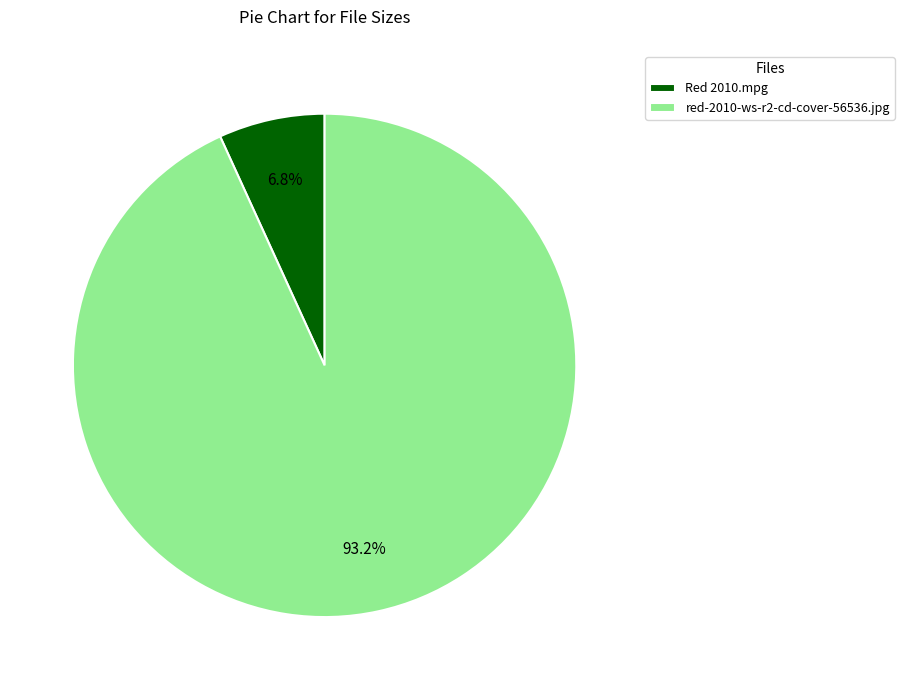

To the nearest percent, what portion does red-2010-ws-r2-cd-cover-56536.jpg represent?

93%